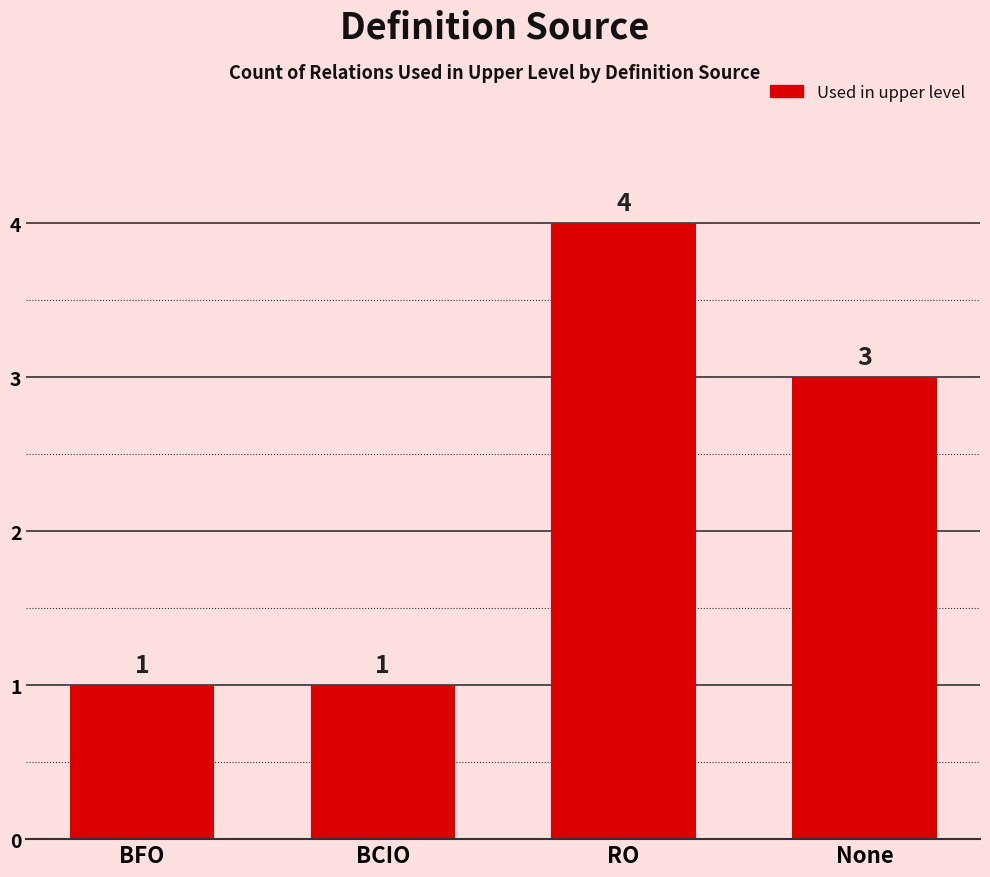

What is the label of the 1st bar from the right?

None